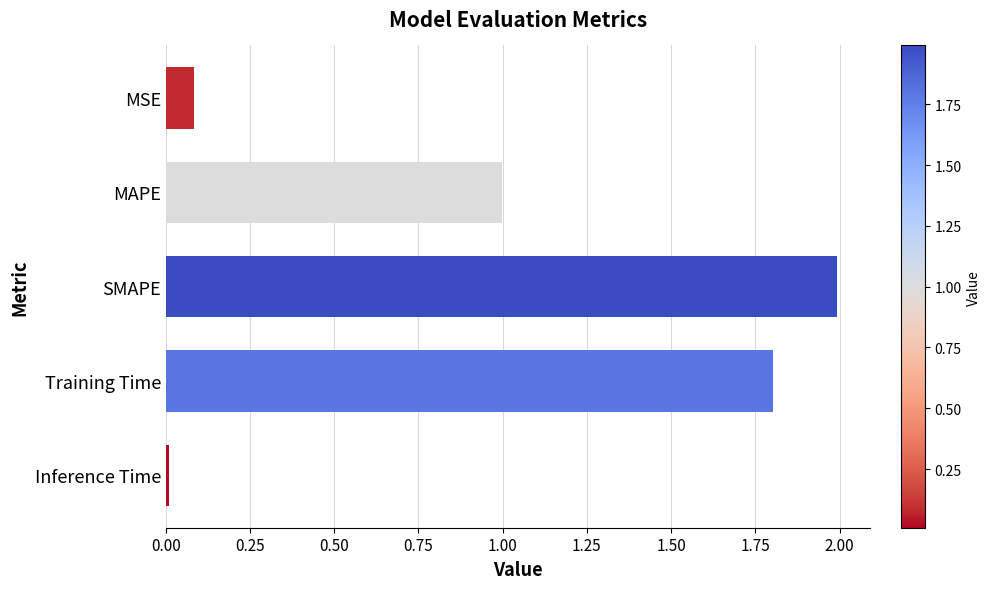

The value at MAPE is 1.0. True or false?

True